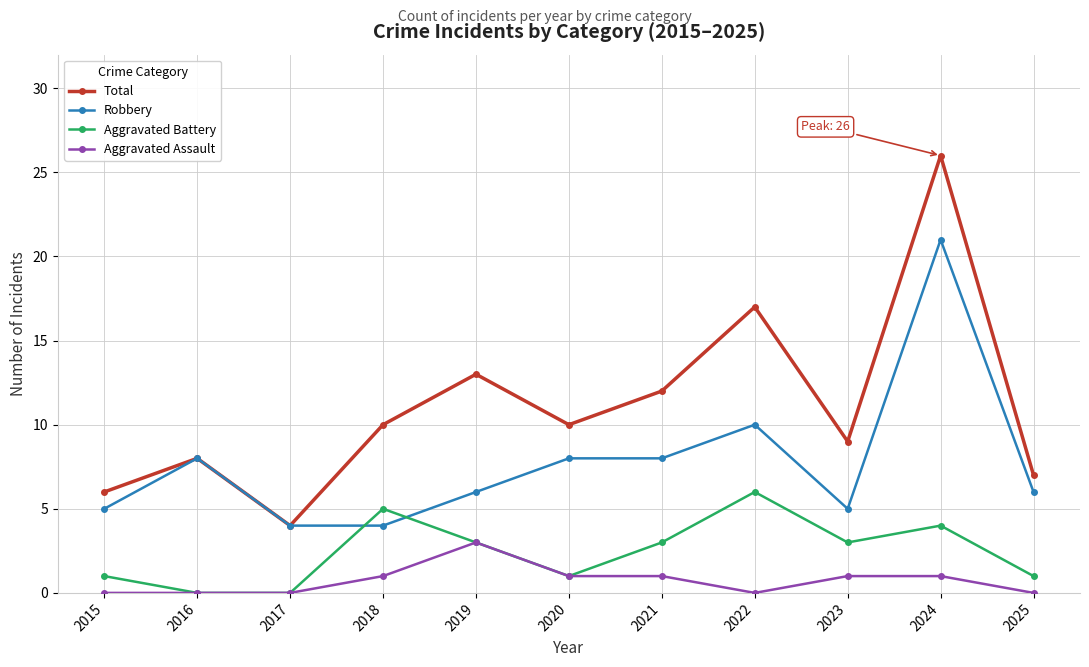

What is the sum of all Total values?

122